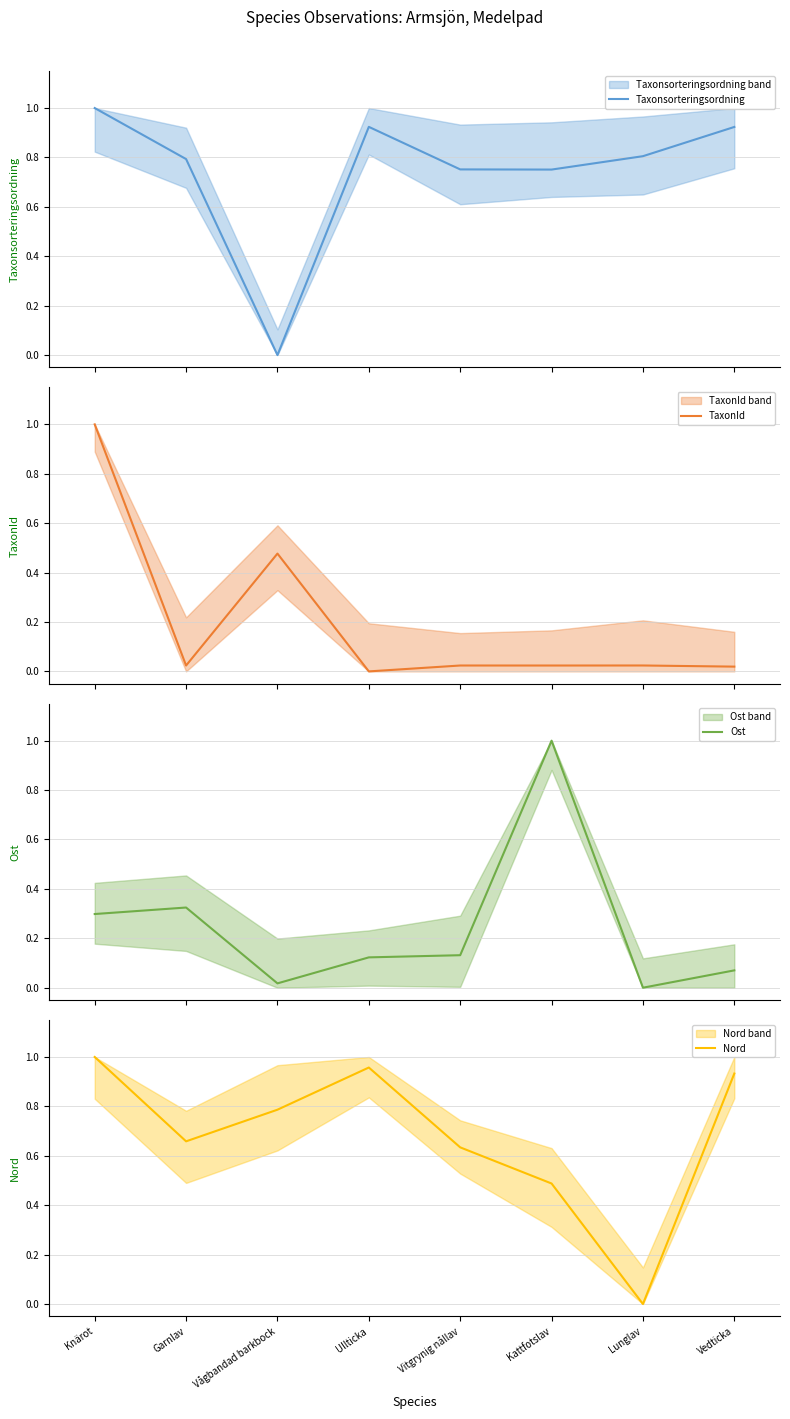

True or false: Ost and Taxonsorteringsordning cross at least once.

True